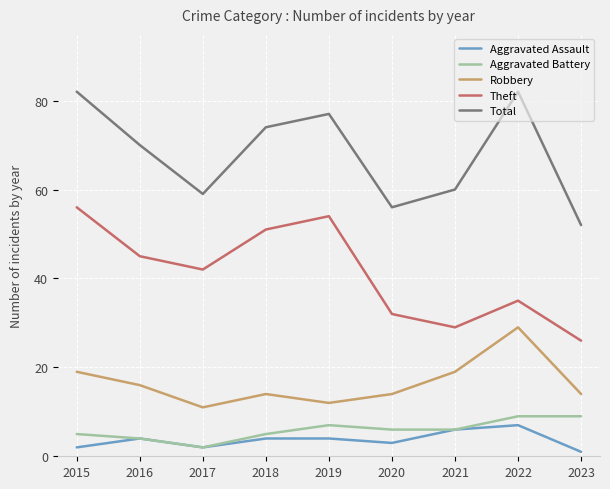

What is the difference between the maximum and second lowest values in the Aggravated Battery series?

5